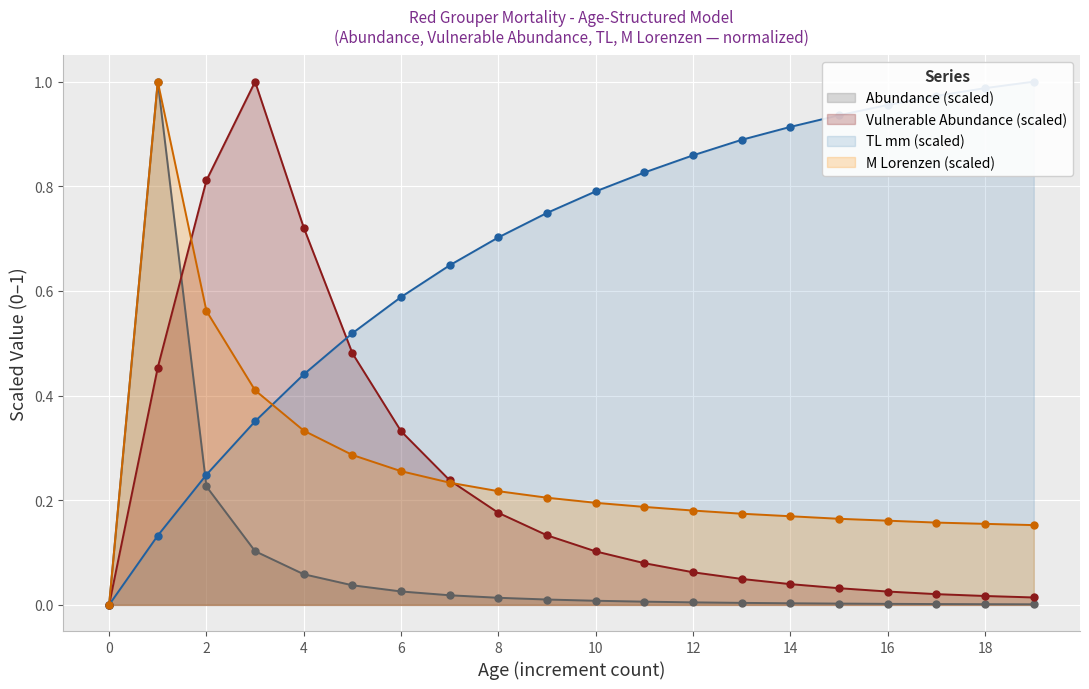

Reading left to right, list all the values displayed in this chart.

TL (mm): 0.0	0.1	0.2	0.4	0.4	0.5	0.6	0.6	0.7	0.7	0.8	0.8	0.9	0.9	0.9	0.9	1.0	1.0	1.0	1.0
Abundance: 0.0	1.0	0.2	0.1	0.1	0.0	0.0	0.0	0.0	0.0	0.0	0.0	0.0	0.0	0.0	0.0	0.0	0.0	0.0	0.0
Vulnerable Abundance: 0.0	0.5	0.8	1.0	0.7	0.5	0.3	0.2	0.2	0.1	0.1	0.1	0.1	0.0	0.0	0.0	0.0	0.0	0.0	0.0
M Lorenzen: 0.0	1.0	0.6	0.4	0.3	0.3	0.3	0.2	0.2	0.2	0.2	0.2	0.2	0.2	0.2	0.2	0.2	0.2	0.2	0.2